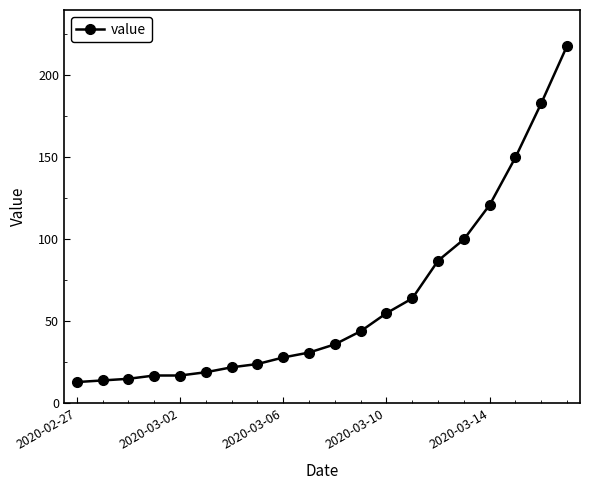

What is the value of the 4th point from the left?

17